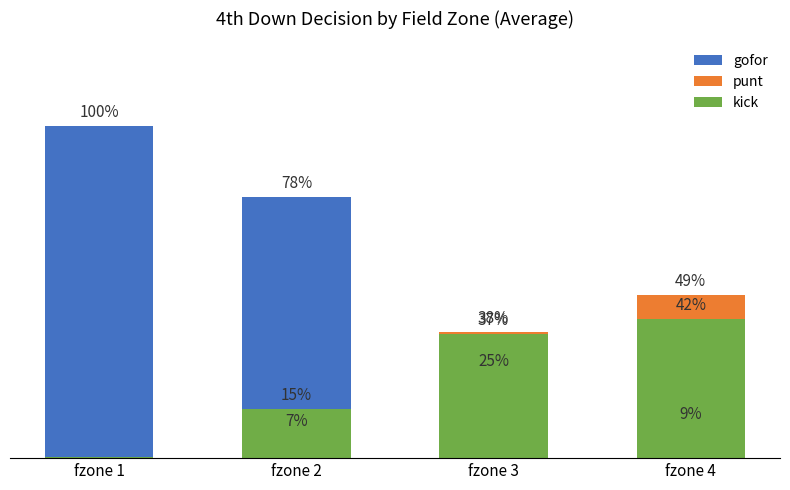

Count the number of categories in the chart.

4